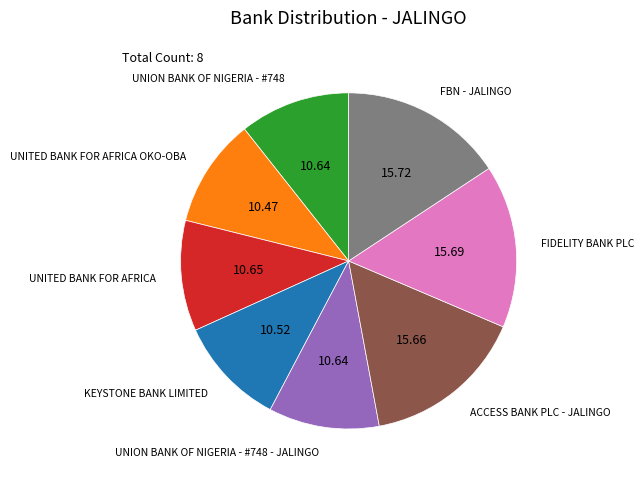

Do UNITED BANK FOR AFRICA and UNION BANK OF NIGERIA - #748 together represent more than half of the pie?

No